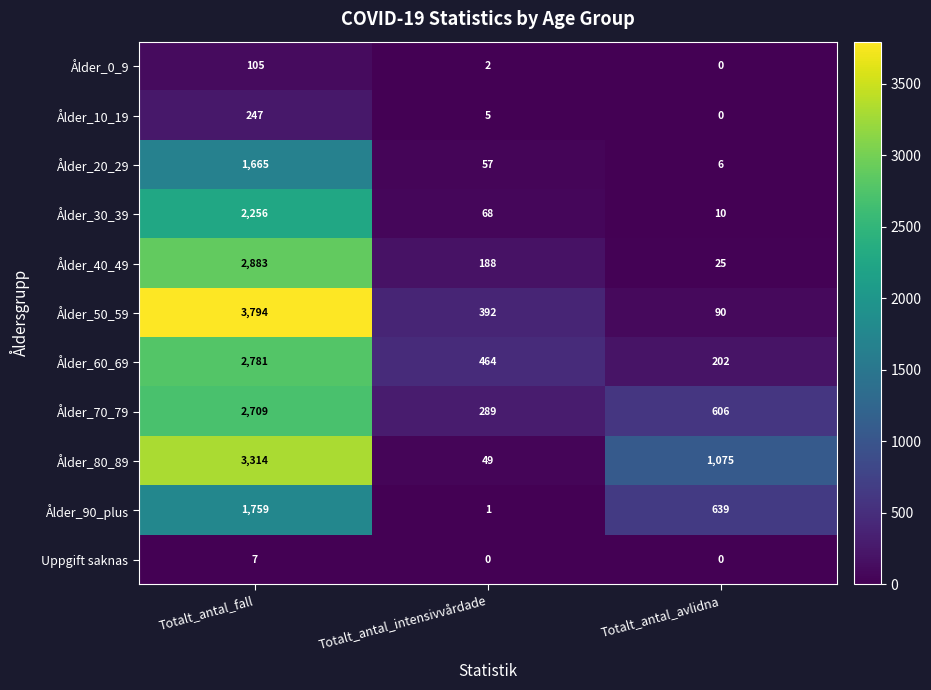

Which series has the largest total across all categories?

Ålder_80_89